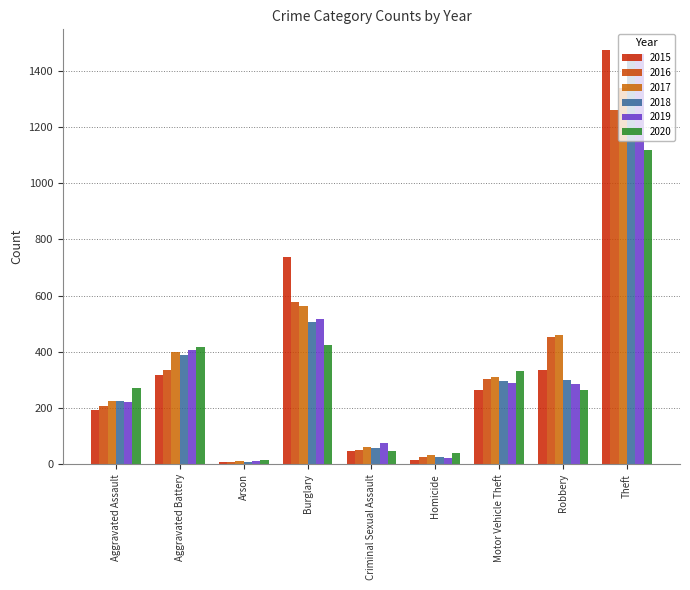

Which label corresponds to the largest value in the chart?

Theft